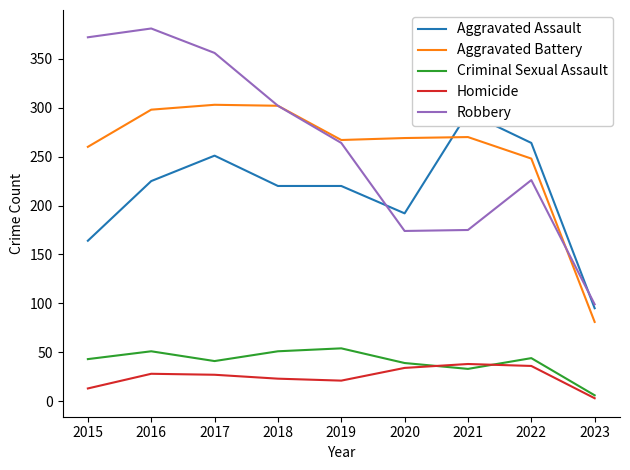

Reading left to right, extract all data points from this chart.

Aggravated Assault: 164	225	251	220	220	192	295	264	95
Aggravated Battery: 260	298	303	302	267	269	270	248	81
Criminal Sexual Assault: 43	51	41	51	54	39	33	44	6
Homicide: 13	28	27	23	21	34	38	36	3
Robbery: 372	381	356	302	264	174	175	226	99